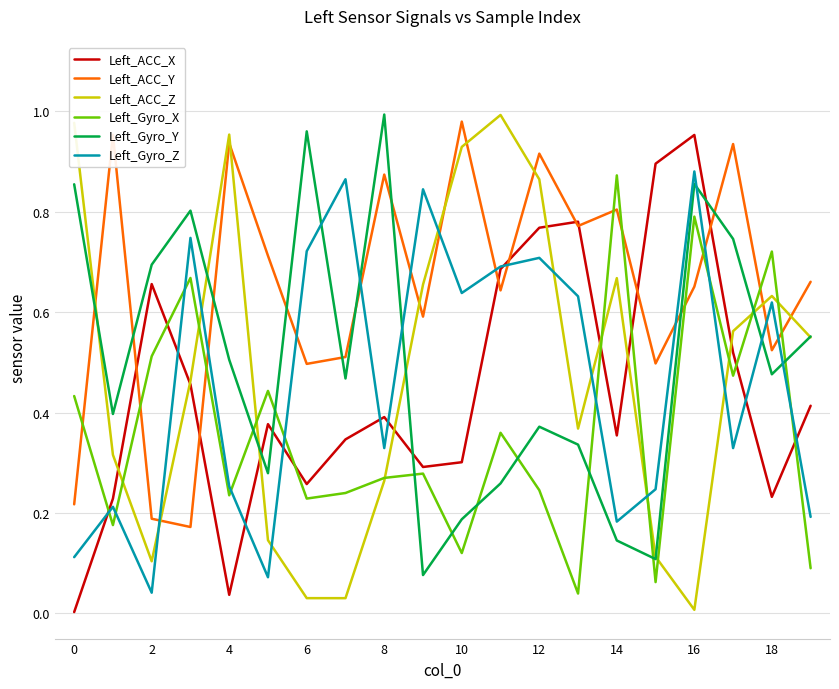

Does the chart have visible grid lines?

Yes